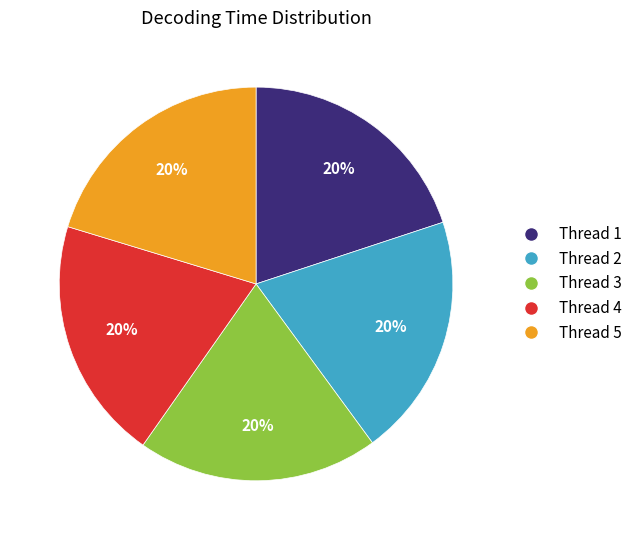

Does any single category account for the majority?

No